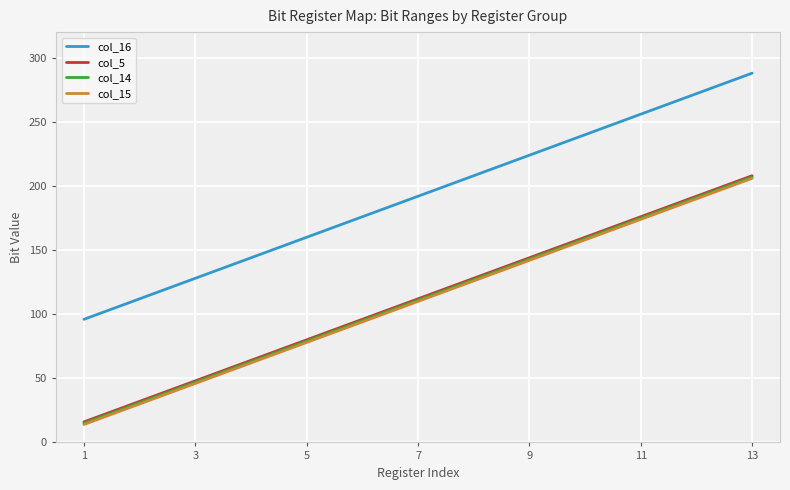

True or false: col_16 and col_14 cross at least once.

False